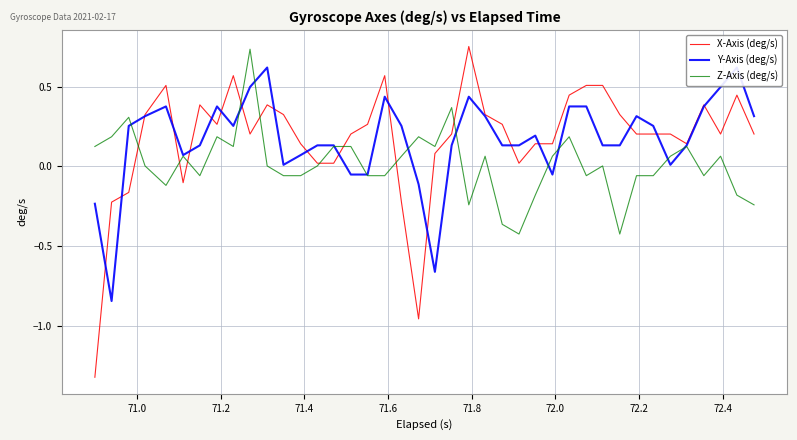

How many distinct data groups are displayed?

3